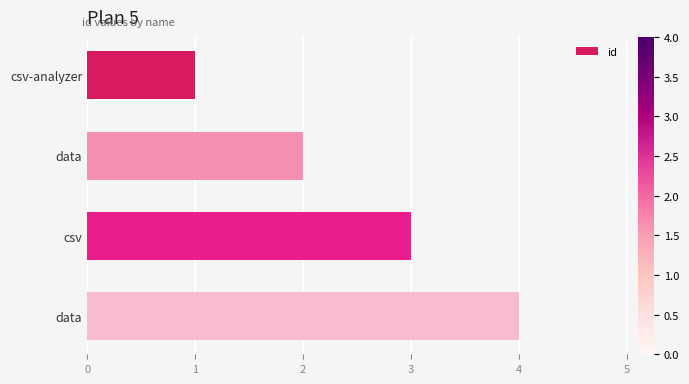

How many data points are less than 3?

2